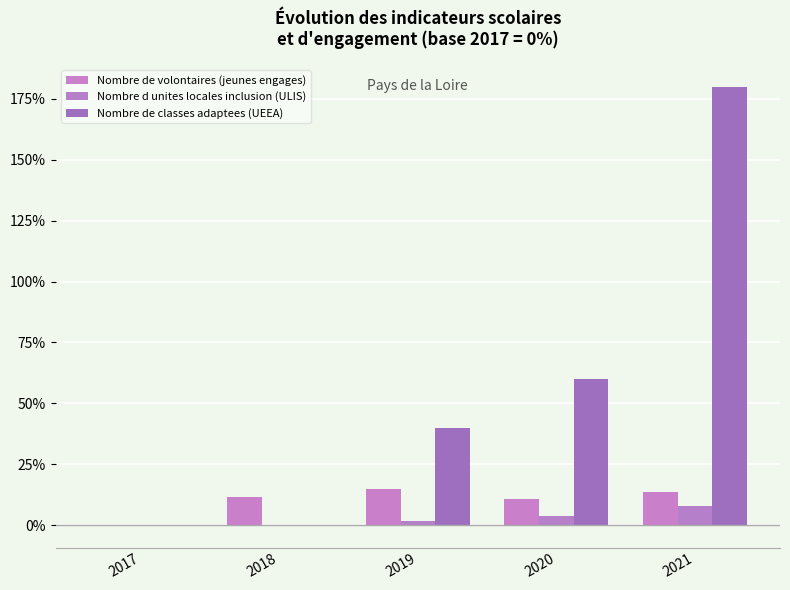

What is the maximum value for Nombre d unites locales inclusion (ULIS)?

7.7